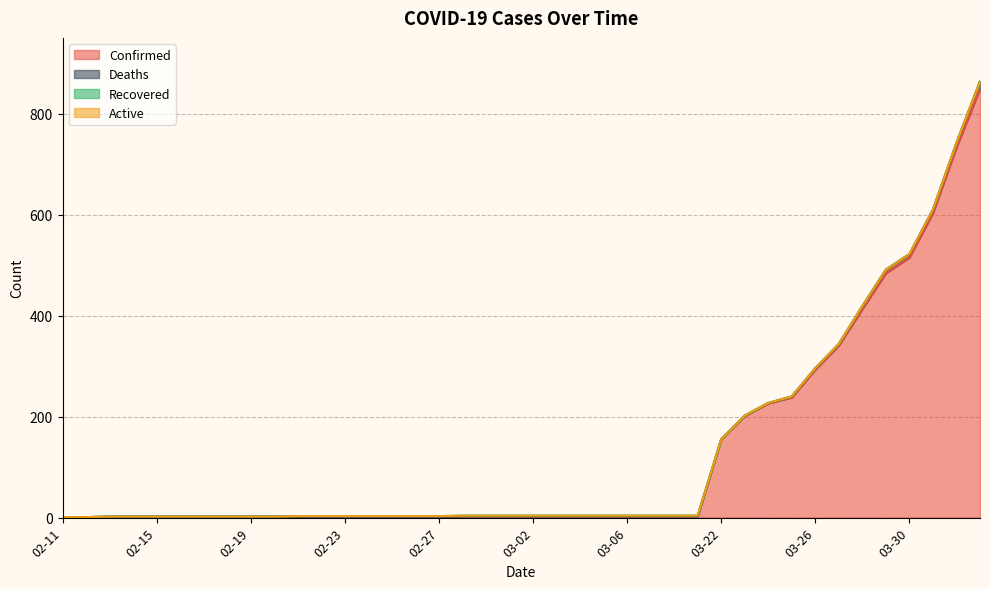

What position from the right is 02-25?

26